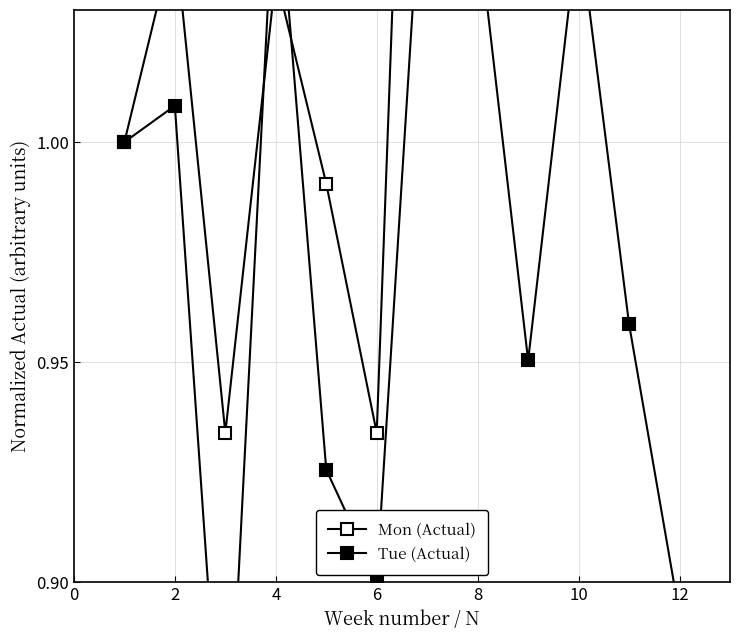

How many distinct data groups are displayed?

2